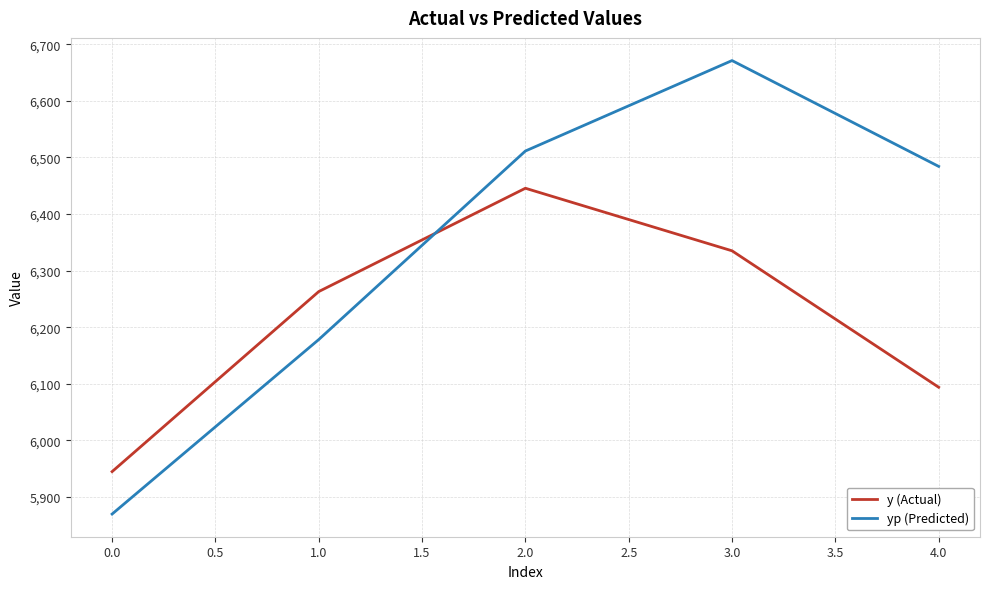

What is the total value across all series at 0.0?

11815.1